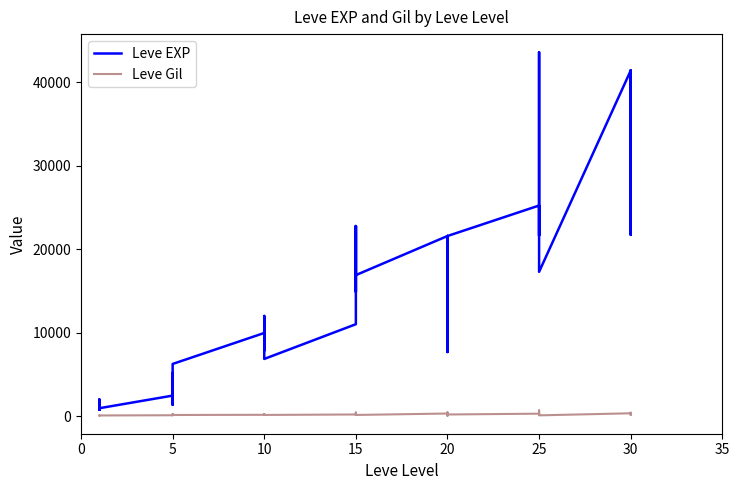

What is the difference between the maximum and second lowest values in the Leve Gil series?

614